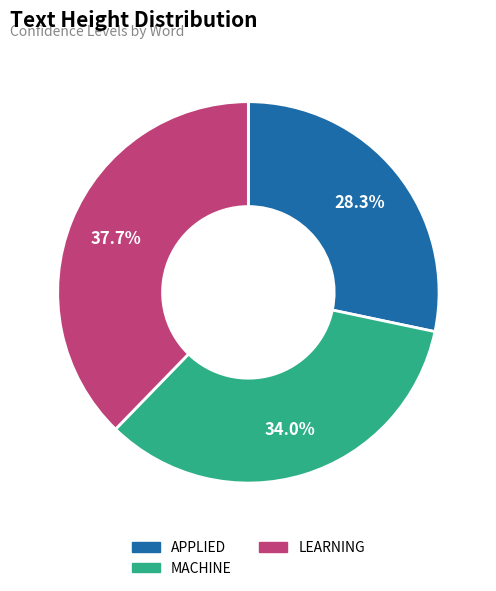

Which category has the smallest portion of the pie?

APPLIED